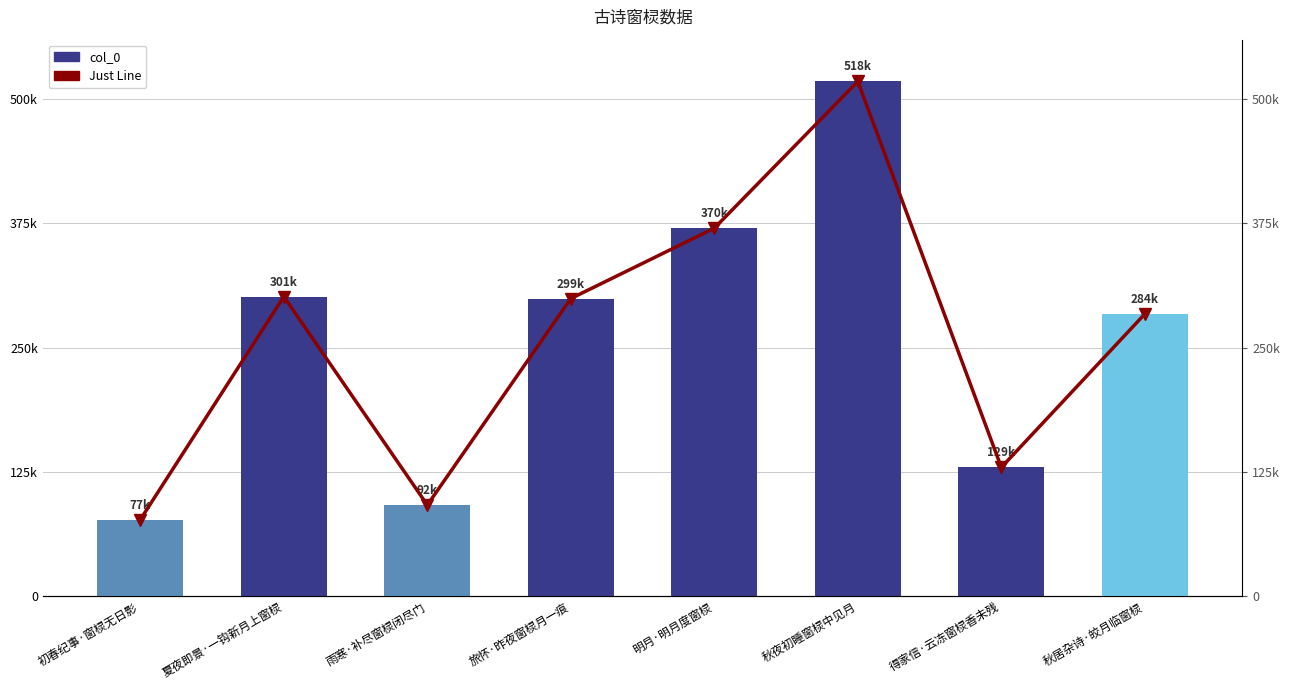

What is the label of the 5th bar from the left?

明月·明月度窗棂